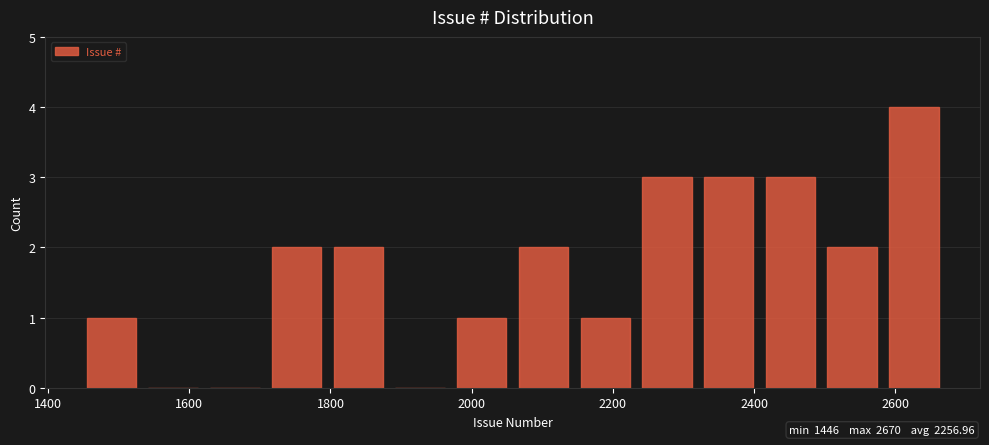

Reading left to right, transcribe this chart: for each bar, give the range it covers on the x-axis and its height. Neither the bar edges nor the heights are printed on the chart, so give them approximately, as read against the axes.

1440 to 1540: 1
1540 to 1620: 0
1620 to 1700: 0
1700 to 1800: 2
1800 to 1880: 2
1880 to 1980: 0
1980 to 2060: 1
2060 to 2140: 2
2140 to 2240: 1
2240 to 2320: 3
2320 to 2400: 3
2400 to 2500: 3
2500 to 2580: 2
2580 to 2680: 4